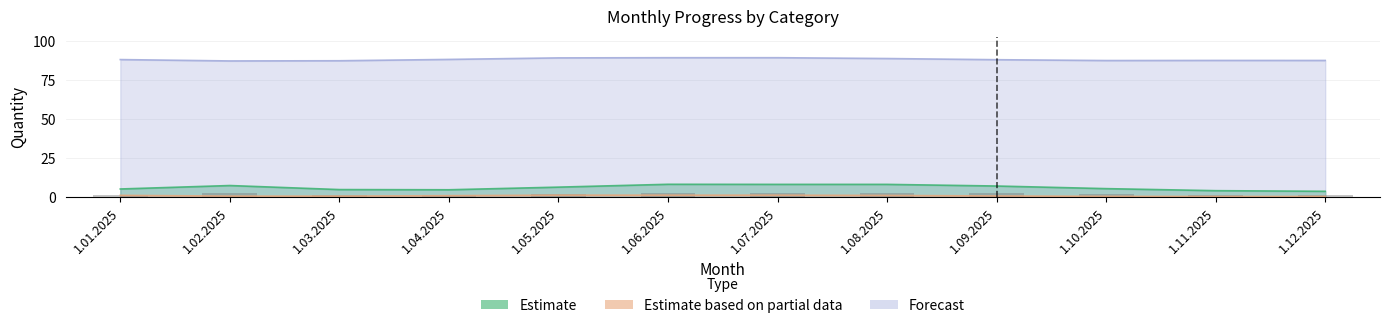

What is the spread (max minus min) of values at 1.12.2025?

87.1